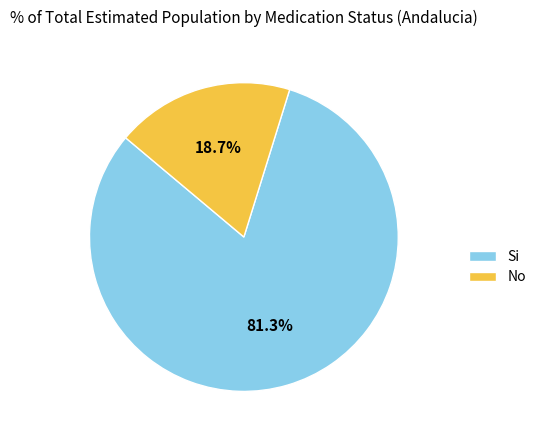

True or false: Si accounts for 89% of the total.

False